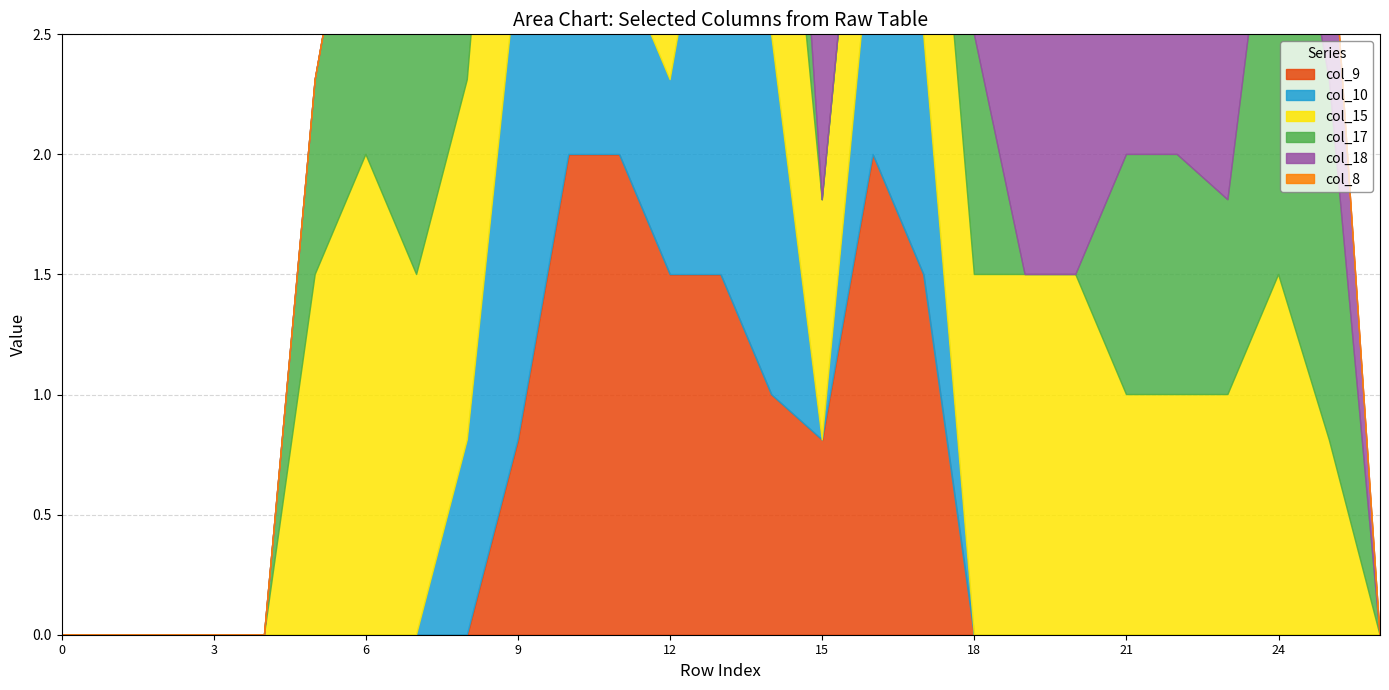

What is the average value of the col_9 series?

0.5